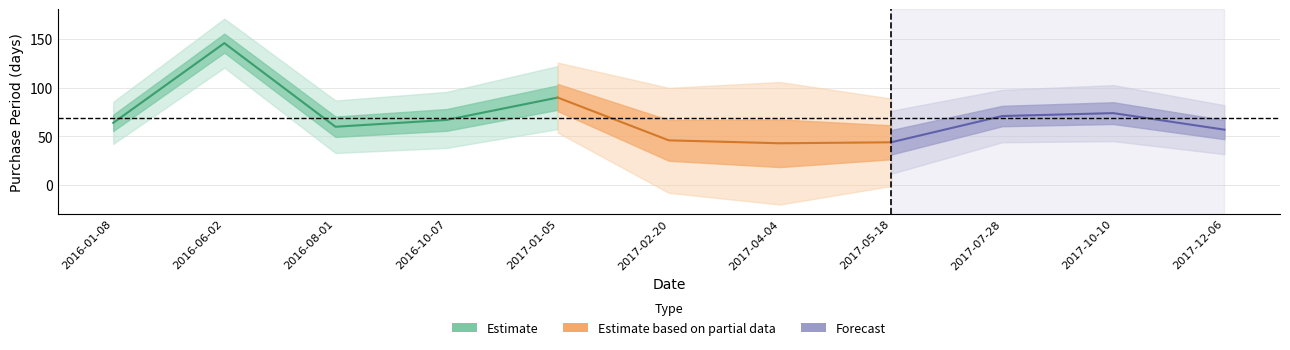

Reading left to right, list all the values displayed in this chart.

64	146	60	67	90	46	43	44	71	74	57